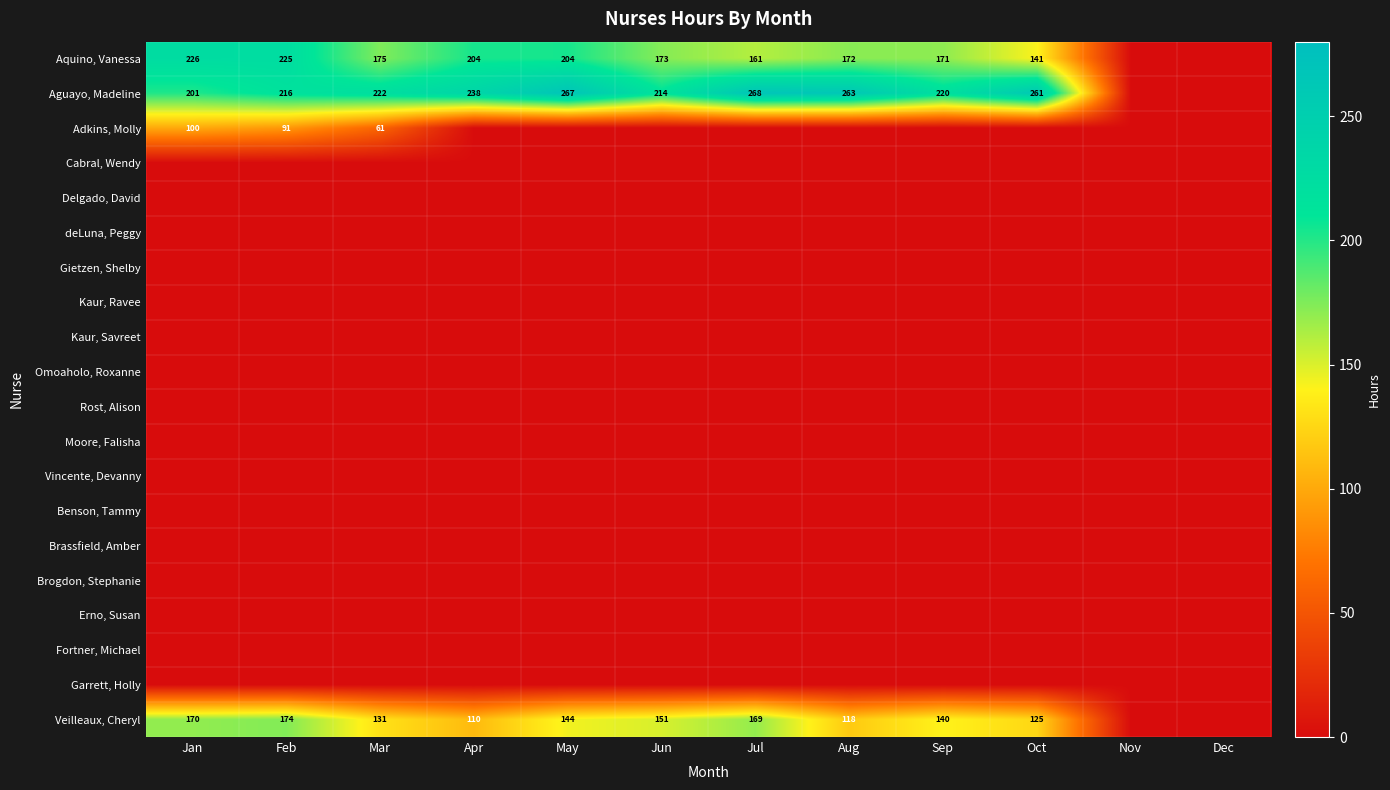

What is the difference between the highest and lowest values at Jan?

225.8